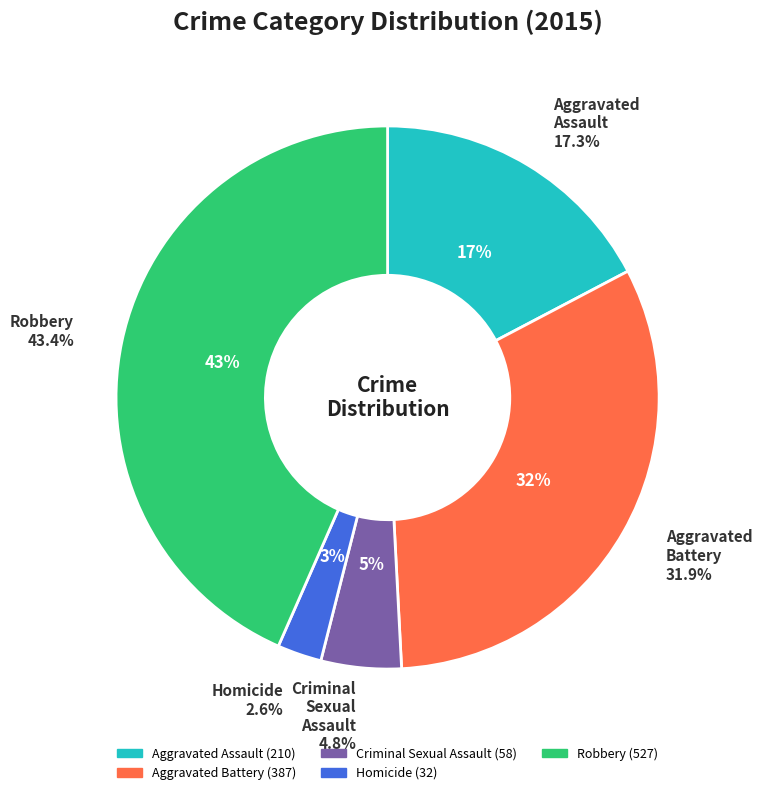

Is Aggravated Assault the majority of the pie?

No